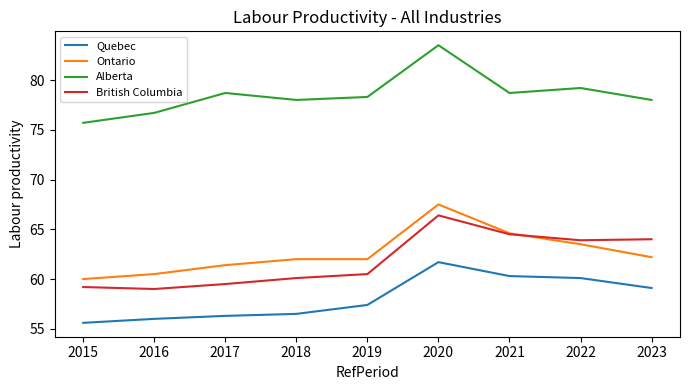

Which category has the lowest value across all series?

2015